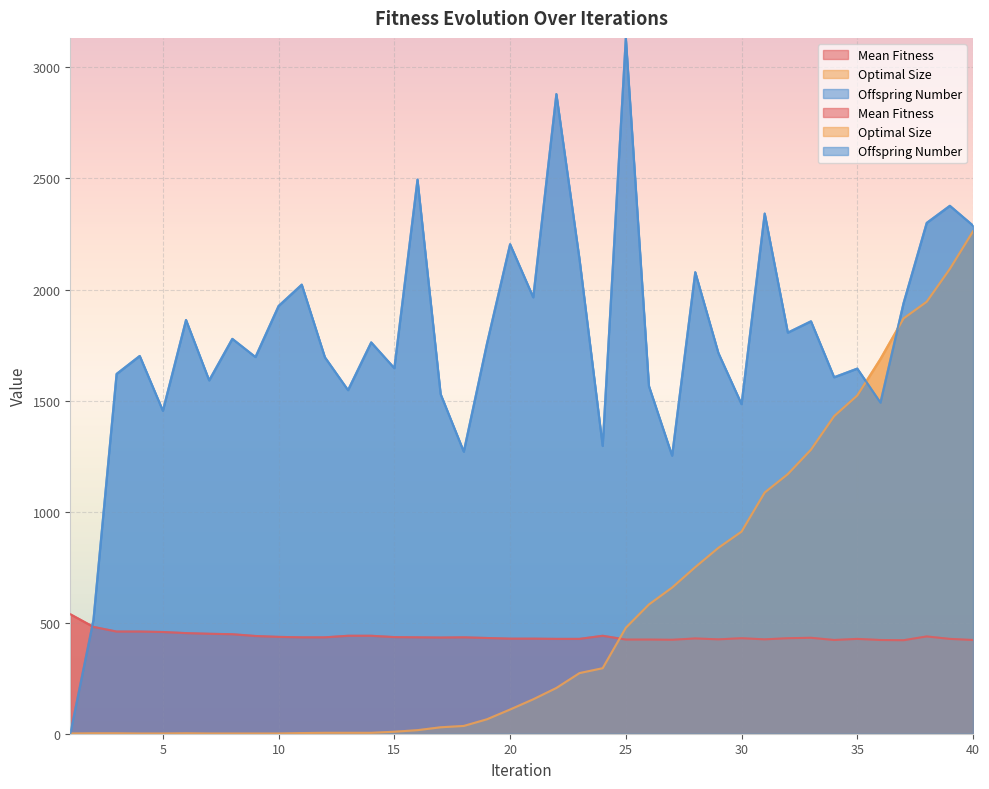

Where is the first local maximum for Optimal Size?

6